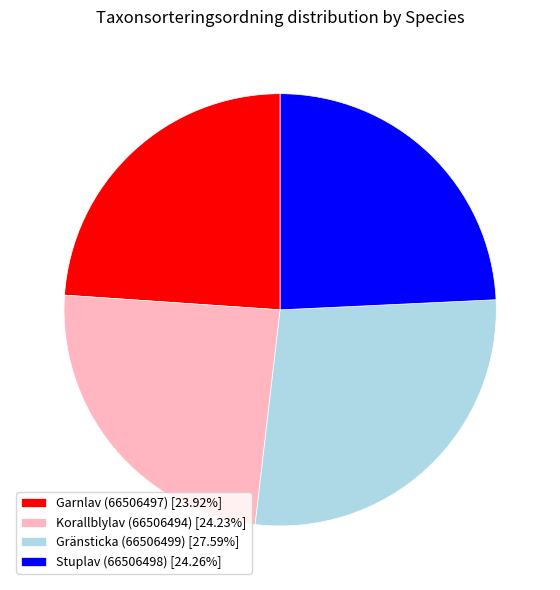

Is there a majority slice in this chart?

No